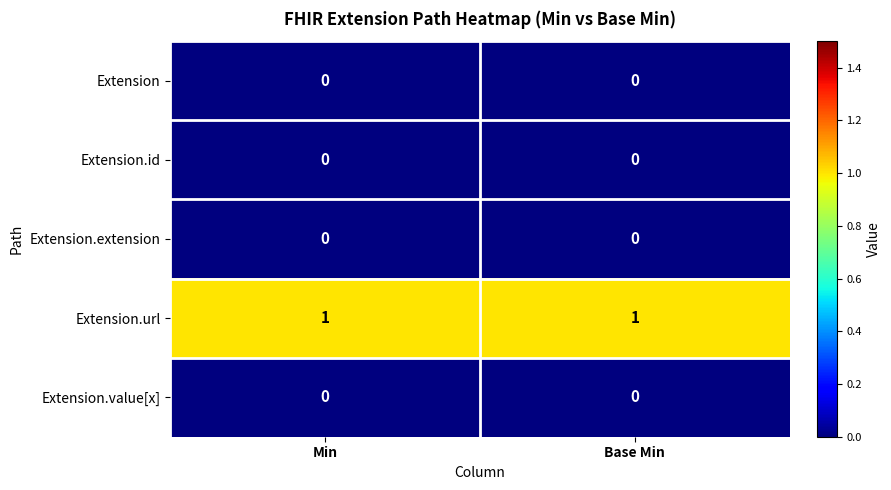

The Extension.extension series shows 0 at Base Min. True or false?

True